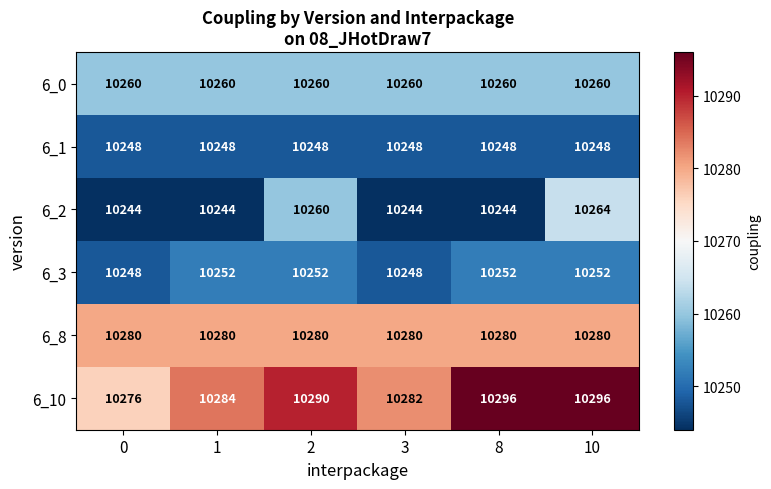

List the series in order of their peak value, highest first.

6_10, 6_8, 6_2, 6_0, 6_3, 6_1